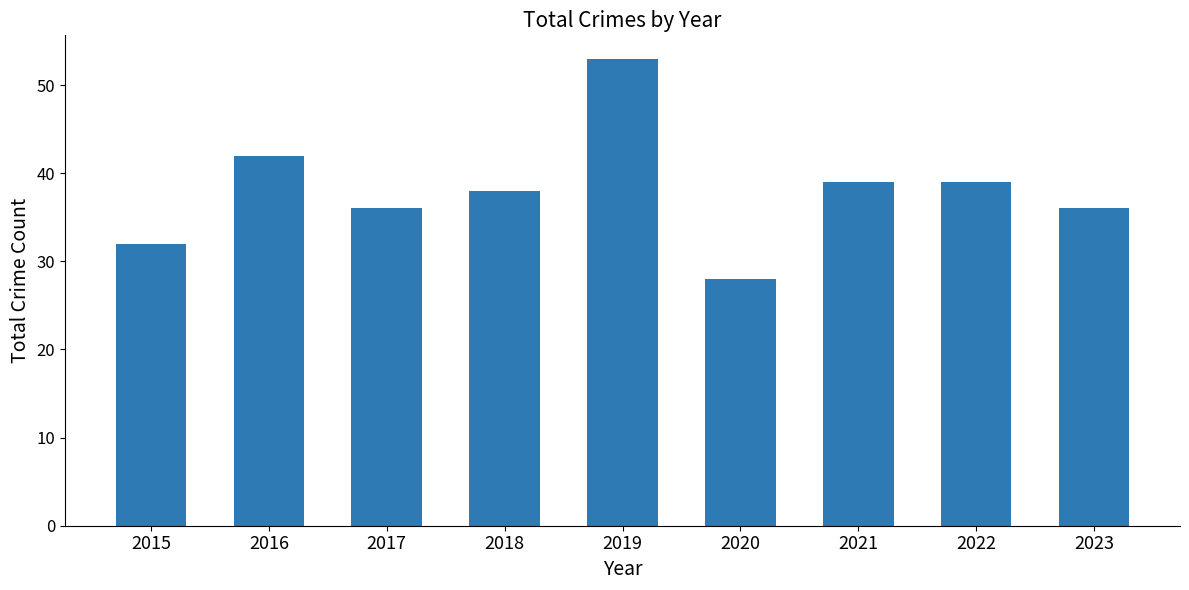

What value does the data have at 2022, to the nearest 10?

40